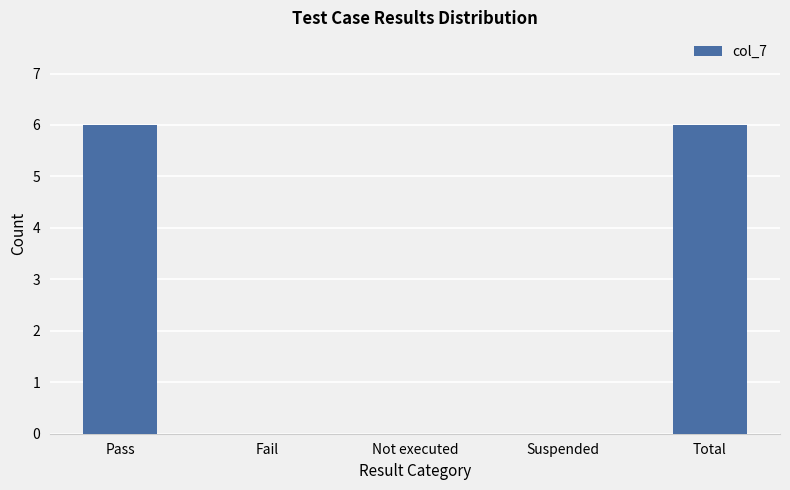

What is the change in value from Pass to Not executed?

-6